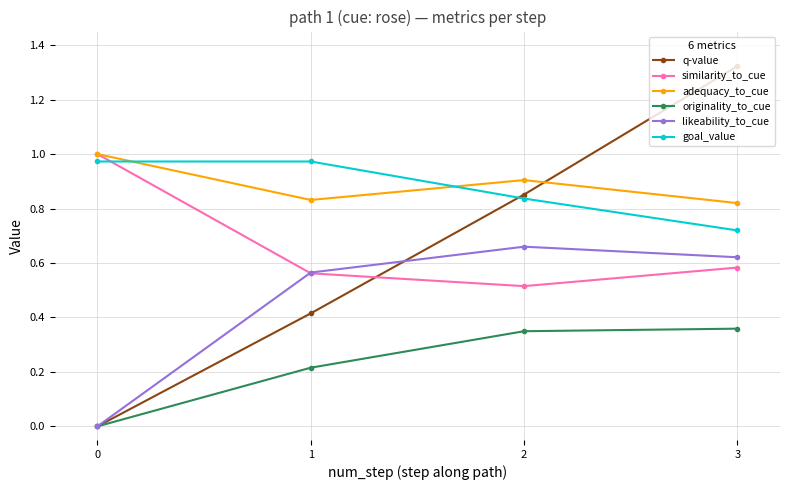

How many times do similarity_to_cue and goal_value cross each other?

1